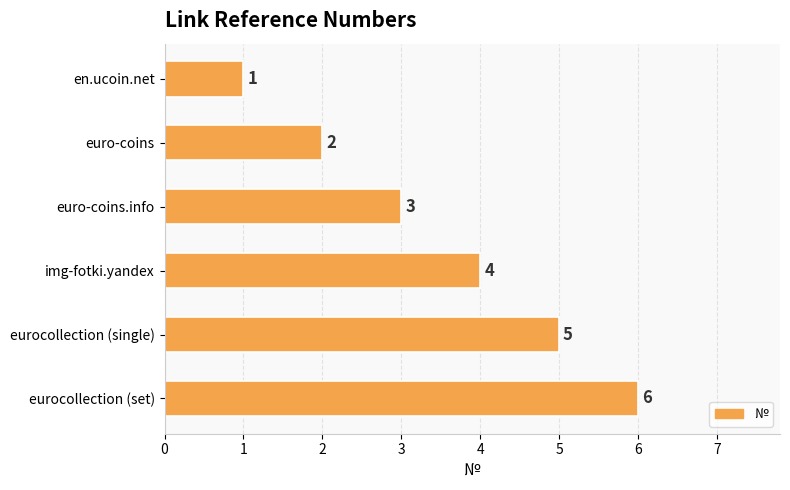

Are the bars horizontal?

Yes